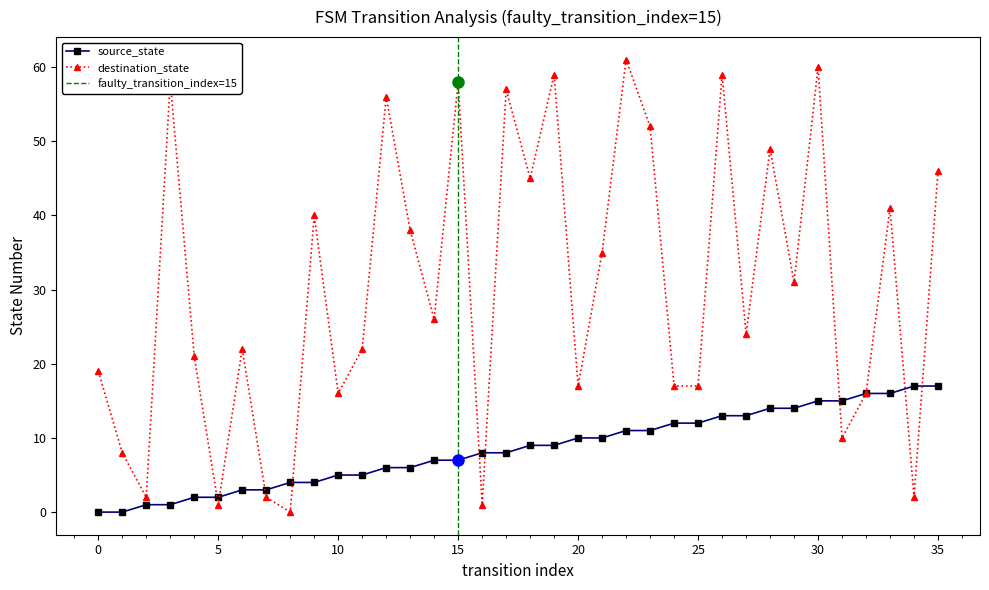

At which category is the sum across all series the highest?

30